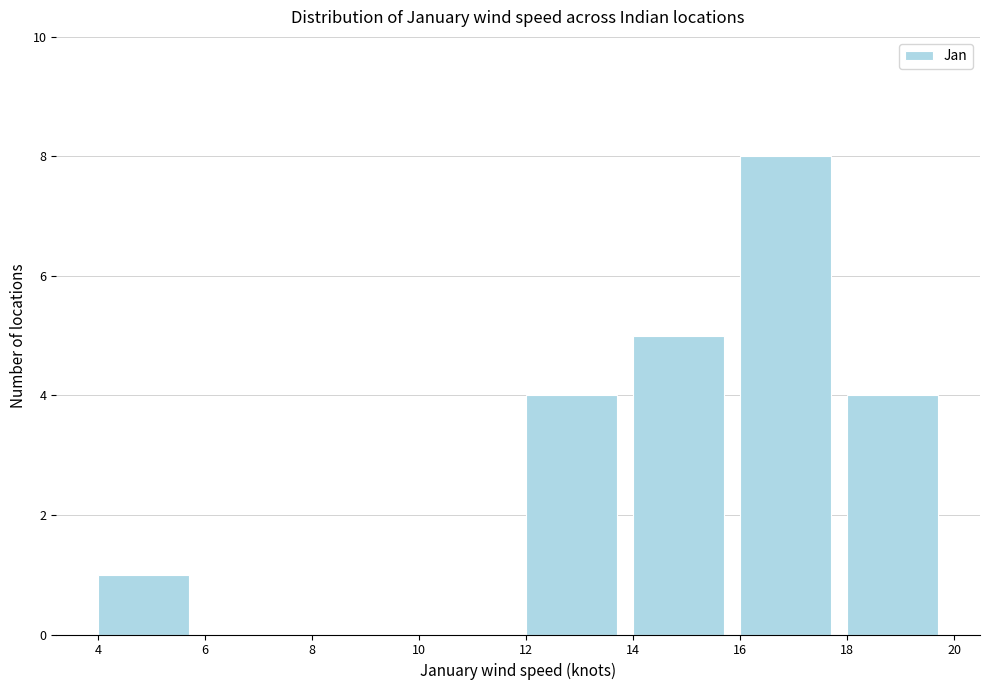

Reading left to right, list every bar in this chart as the range it spans on the x-axis followed by its height. The values are not printed on the chart, so give them approximately, as read against the axis.

4 to 6: 1
6 to 8: 0
8 to 10: 0
10 to 12: 0
12 to 14: 4
14 to 16: 5
16 to 18: 8
18 to 20: 4